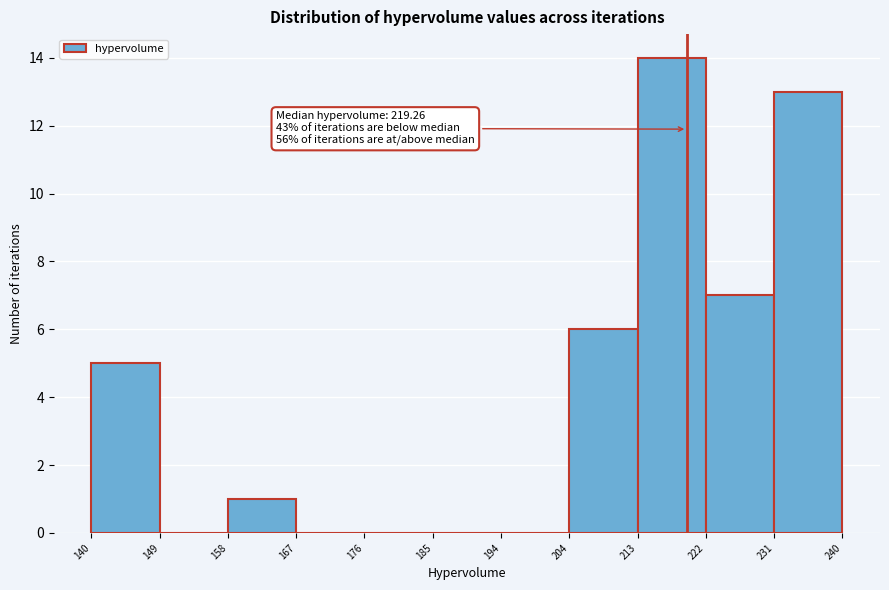

Which range on the x-axis has the tallest bar?

213 to 222